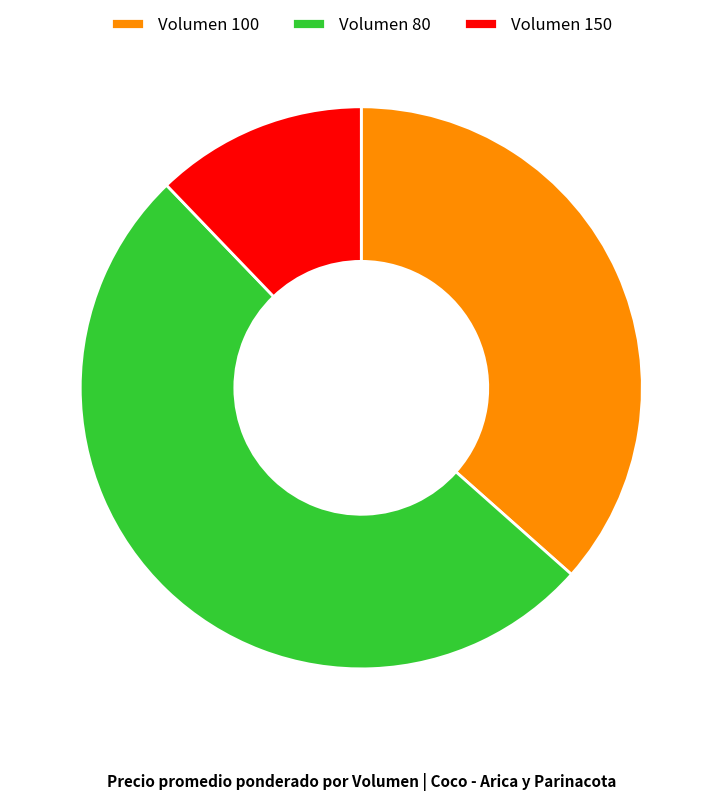

Is there a majority slice in this chart?

Yes